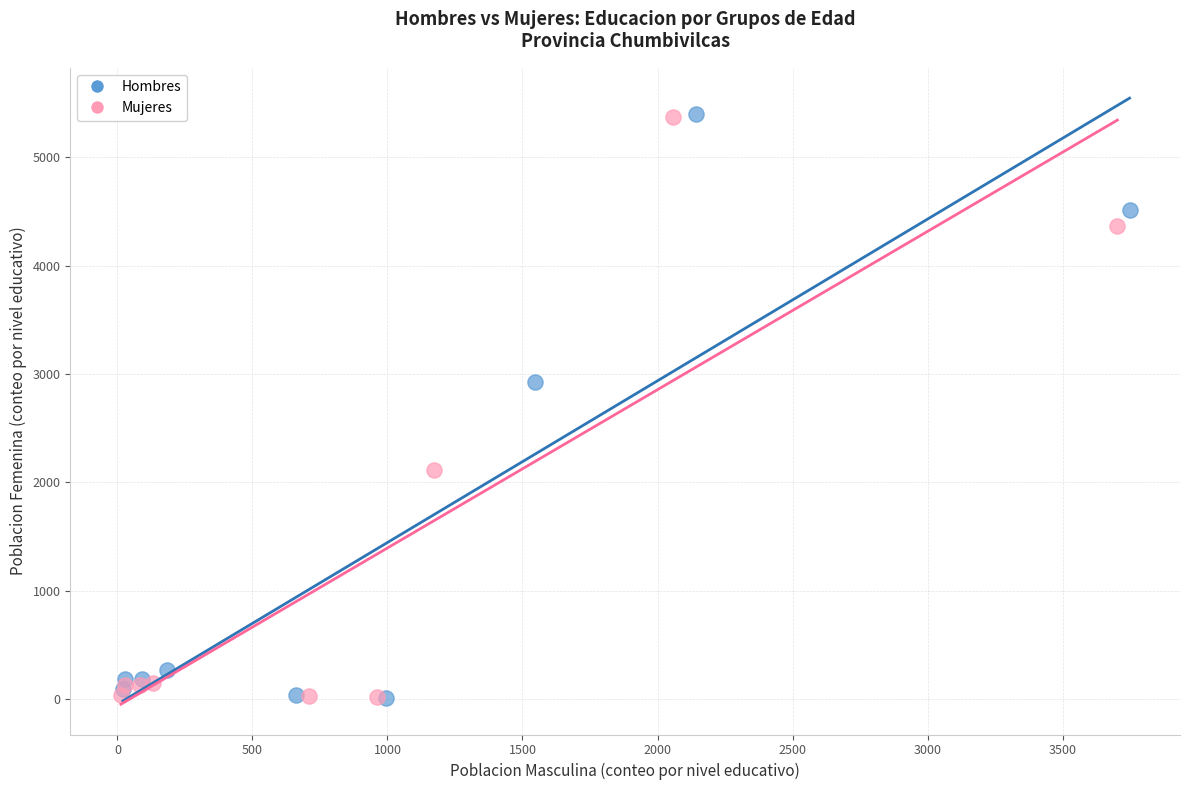

What are all the series names shown in the legend?

Hombres, Mujeres